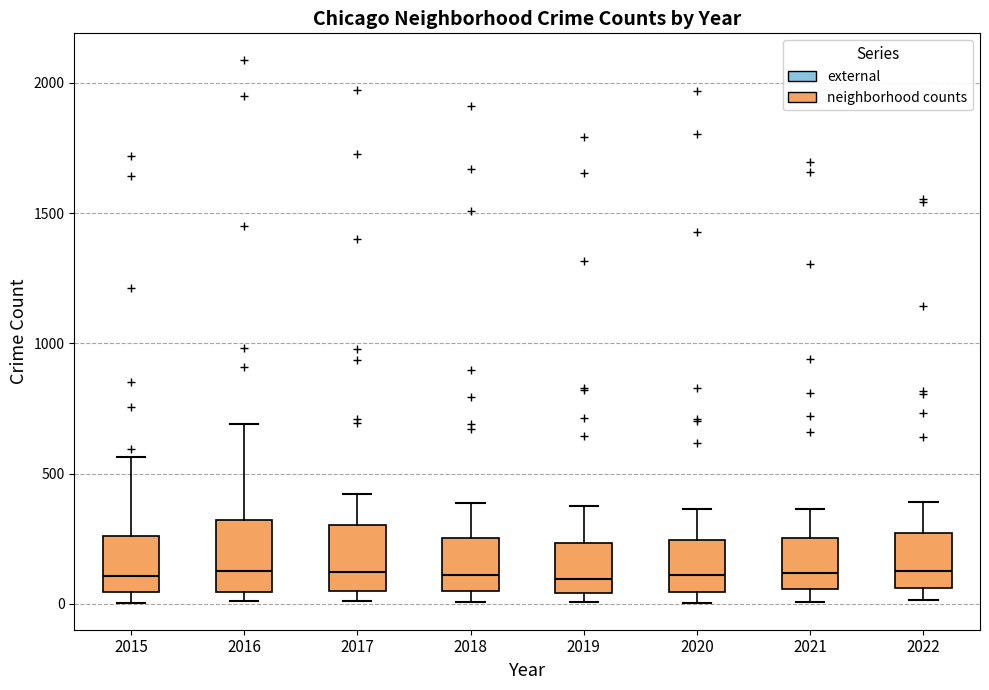

Where does the upper whisker of the box at x = 2022 end on the y-axis? The values are not printed on the chart, so give them approximately, as read against the axis.

400